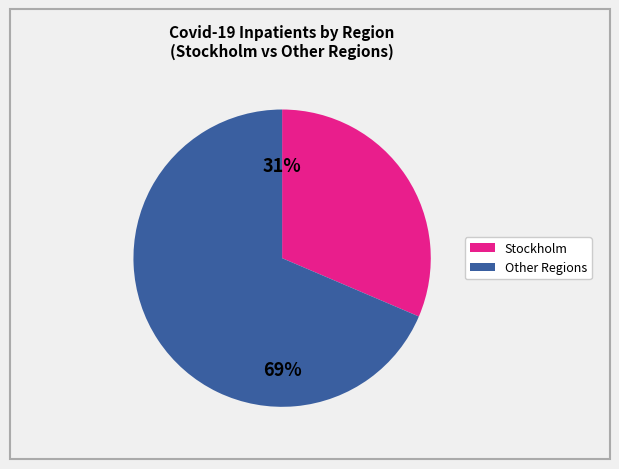

To the nearest percent, what is the average slice percentage?

50%